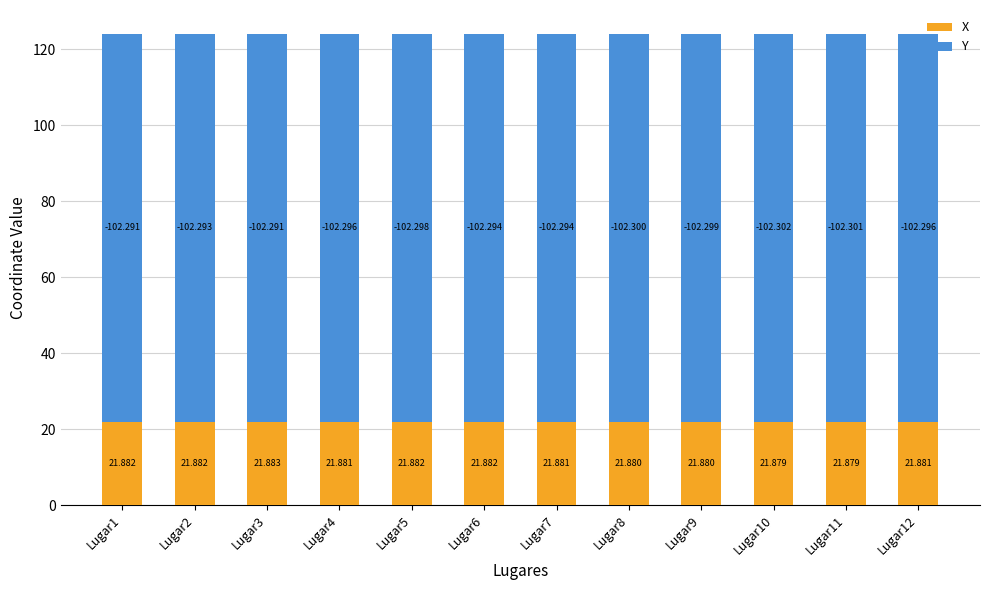

Are the bars grouped side by side (vs. stacked)?

No